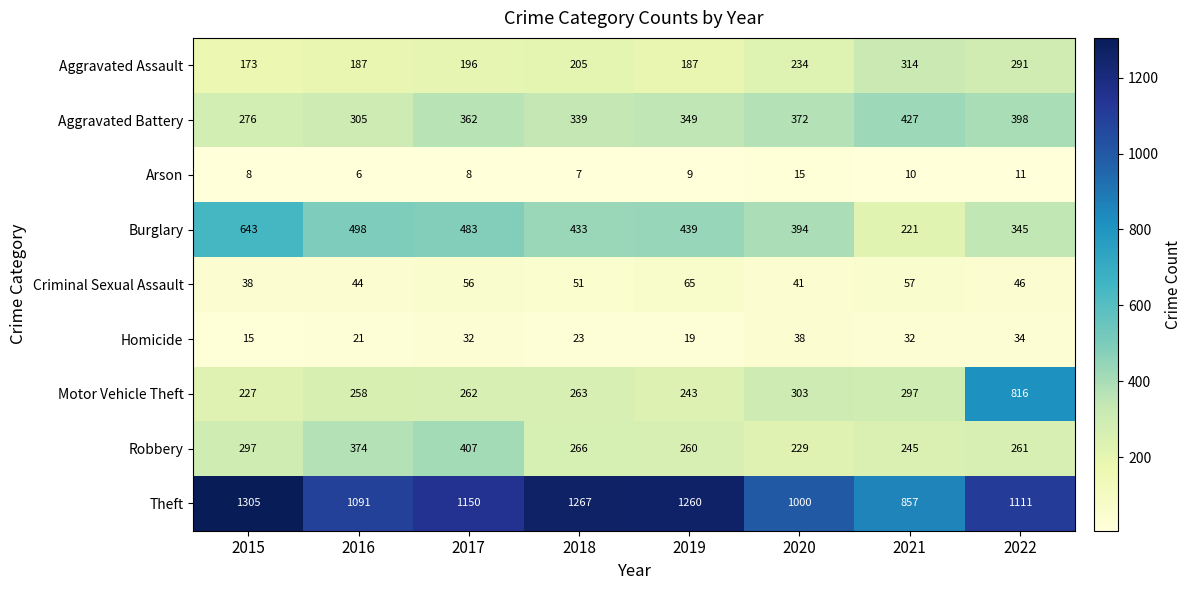

What is the sum of the Aggravated Assault values at 2017 and 2020?

430